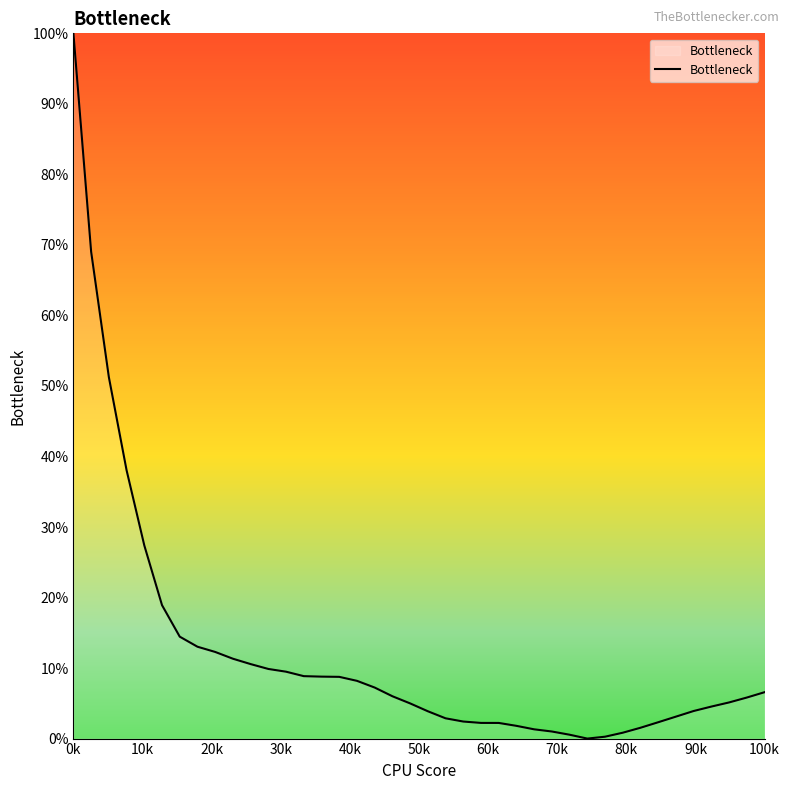

What is the difference between the second highest and minimum values?

69.0